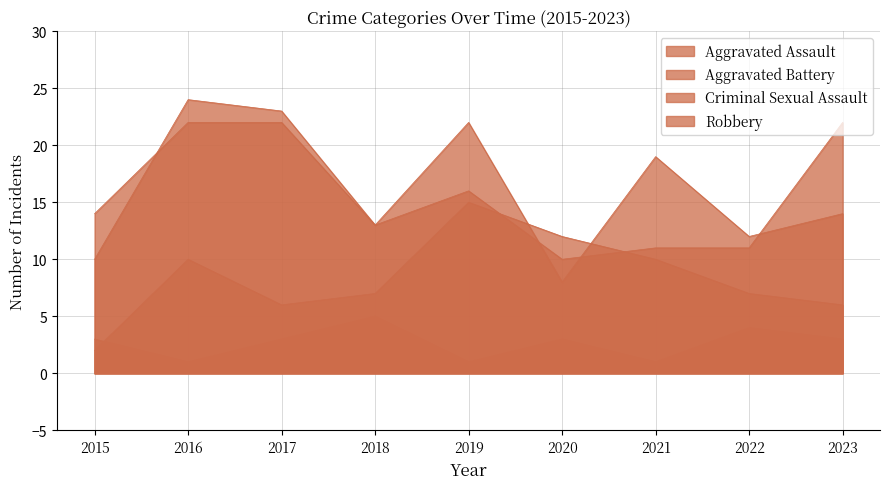

List the series in order of their peak value, highest first.

Aggravated Battery, Robbery, Aggravated Assault, Criminal Sexual Assault